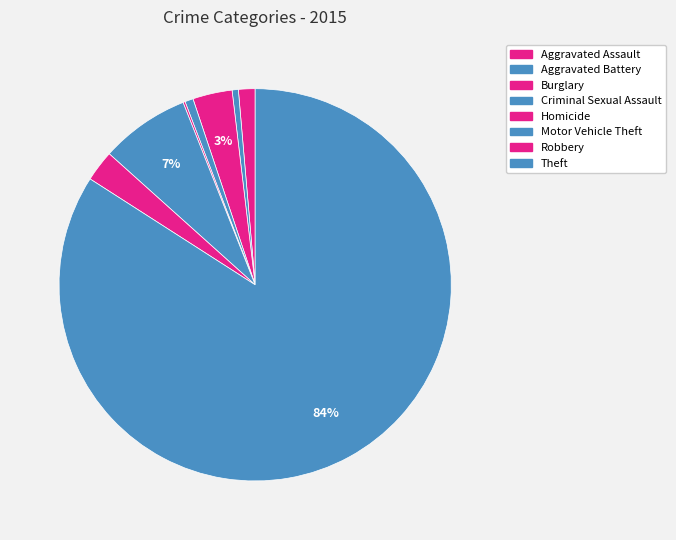

Which slice is the smallest?

Homicide